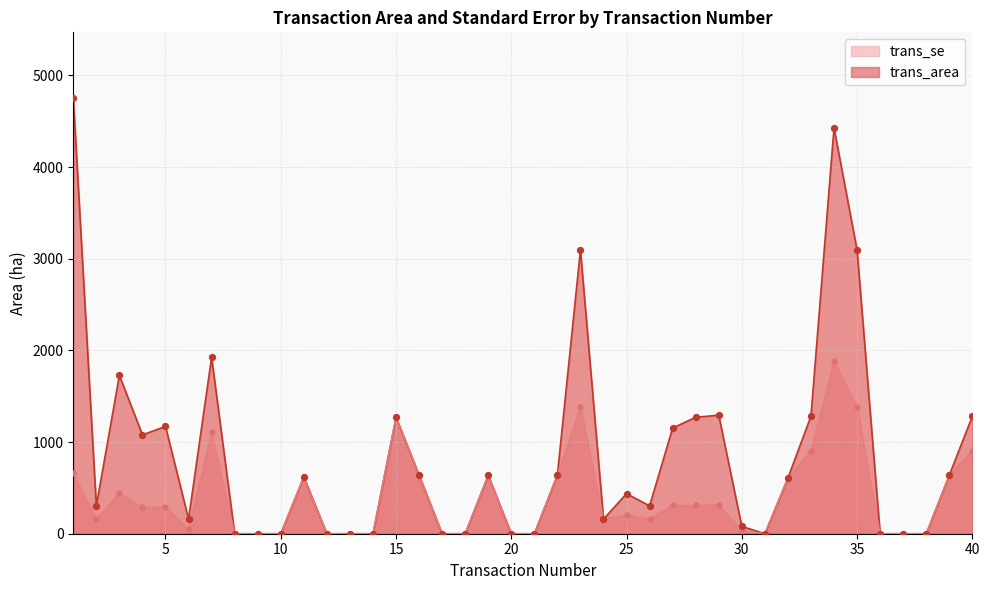

Is the value of trans_se at 3 greater than the value of trans_area at 25?

Yes